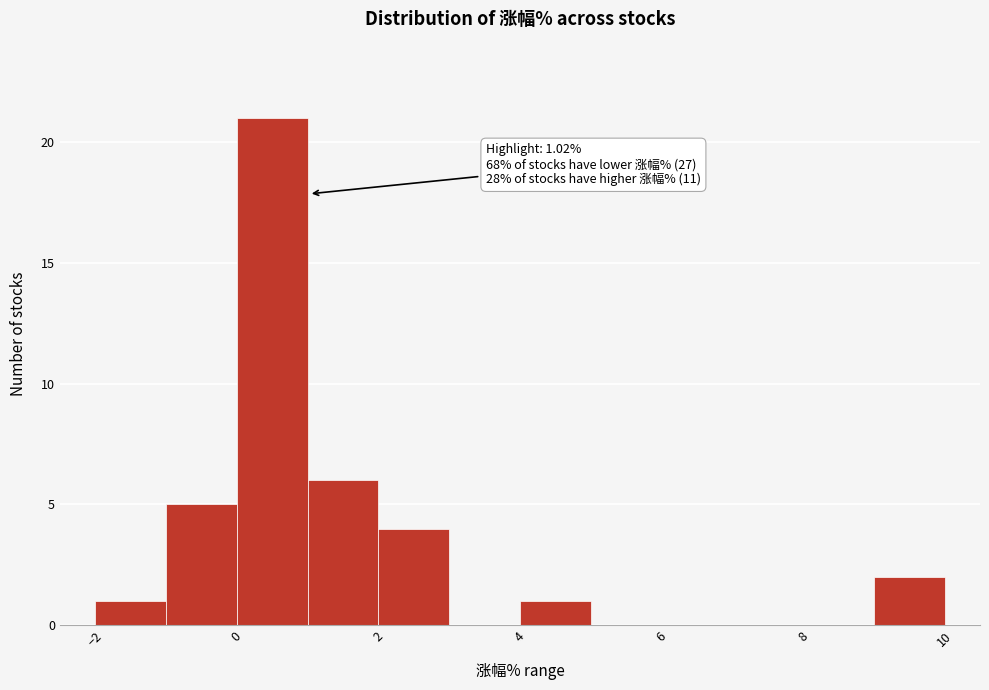

Over which range of the x-axis is the bar tallest?

0 to 1